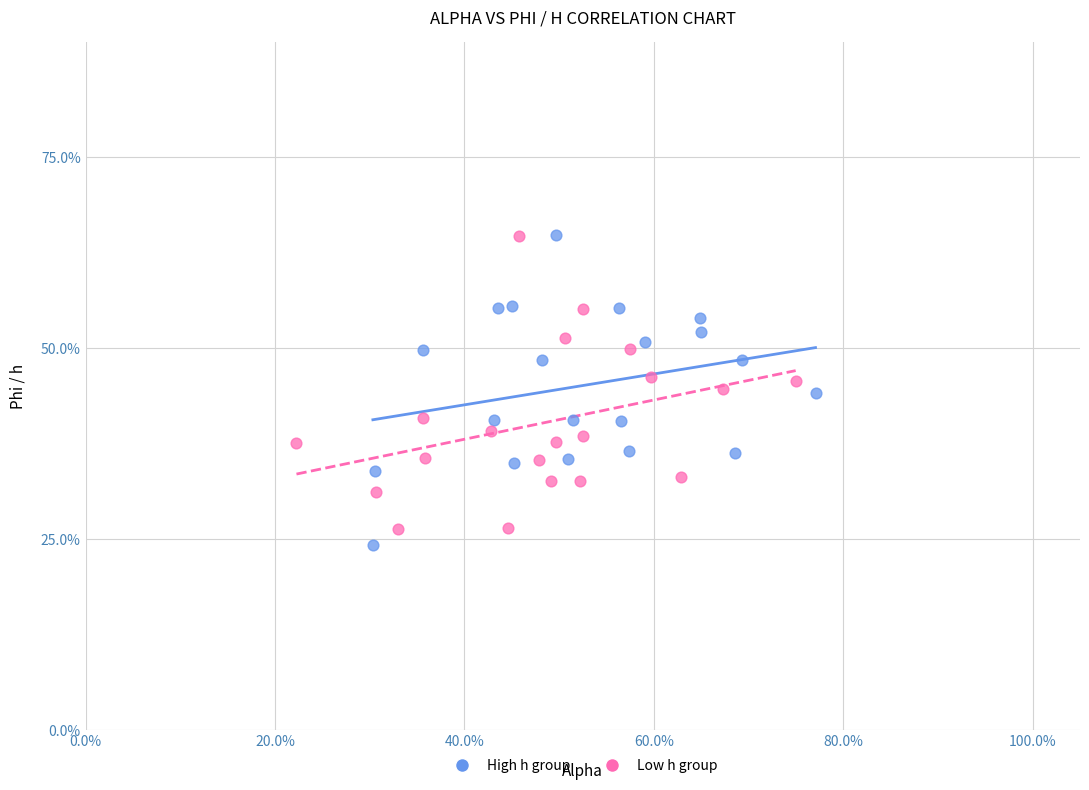

What are all the series names shown in the legend?

High h group, Low h group